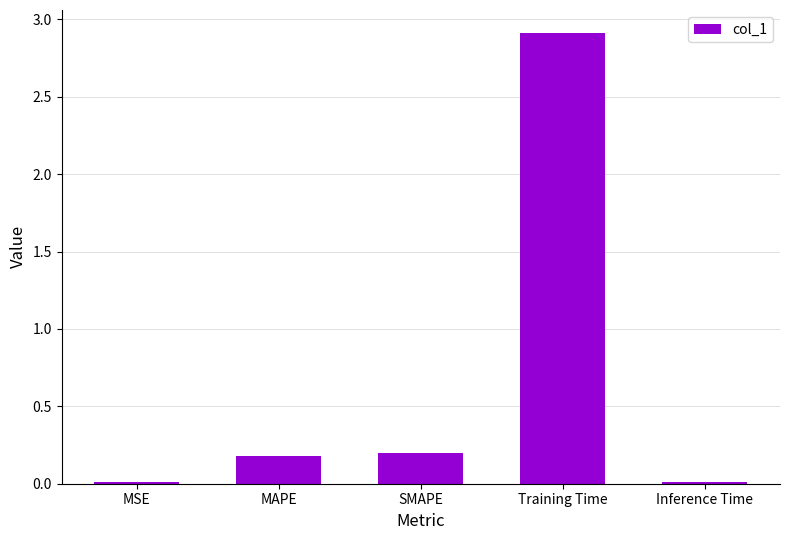

What is the maximum value shown in the chart?

2.9